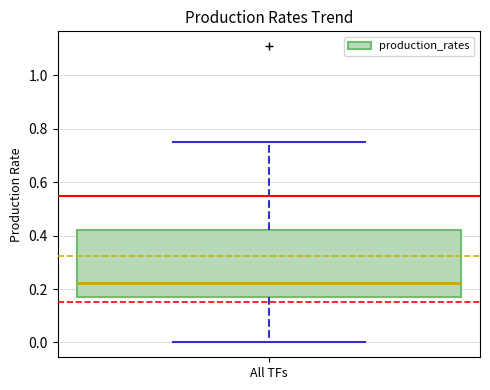

Read this box plot against the y-axis: the position of the median line, the range covered by the box, and the ends of both whiskers. The values are not printed on the chart, so give them approximately, as read against the axis.

median 0.22, box 0.16 to 0.42, whiskers 0.00 to 0.74